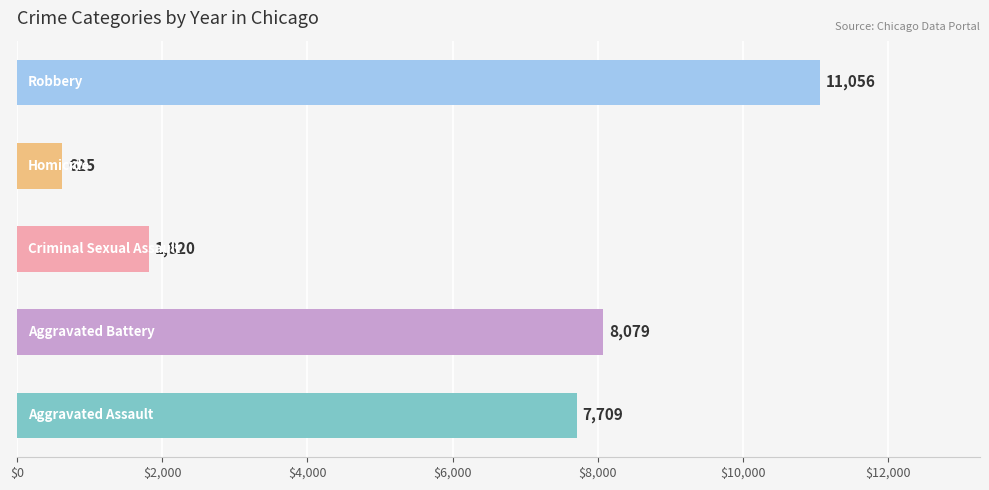

Are the bars grouped side by side (vs. stacked)?

No